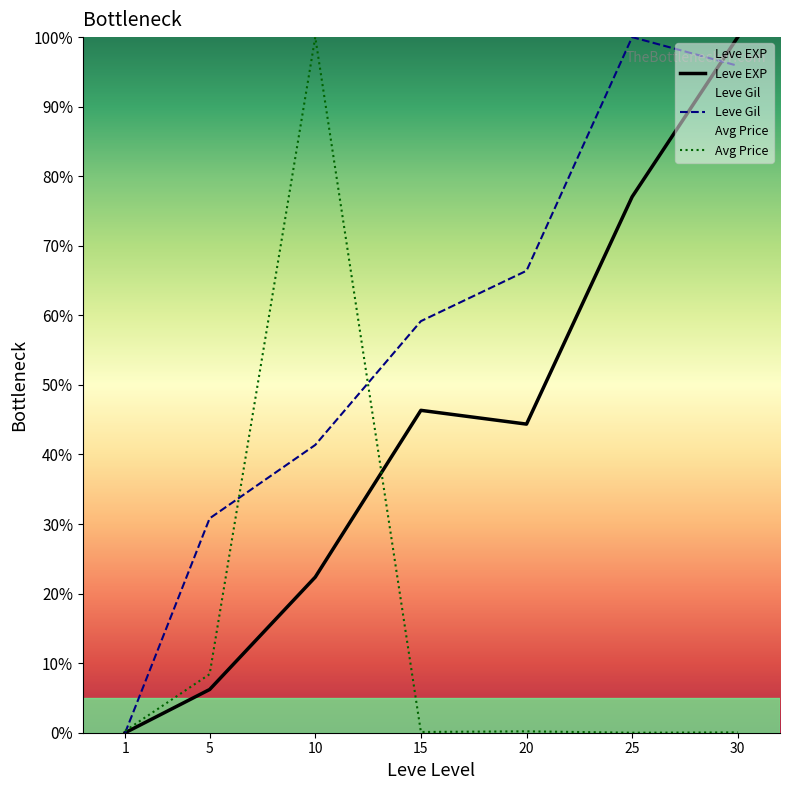

Which series ends up on top after the final intersection of Leve Gil and Avg Price?

Leve Gil